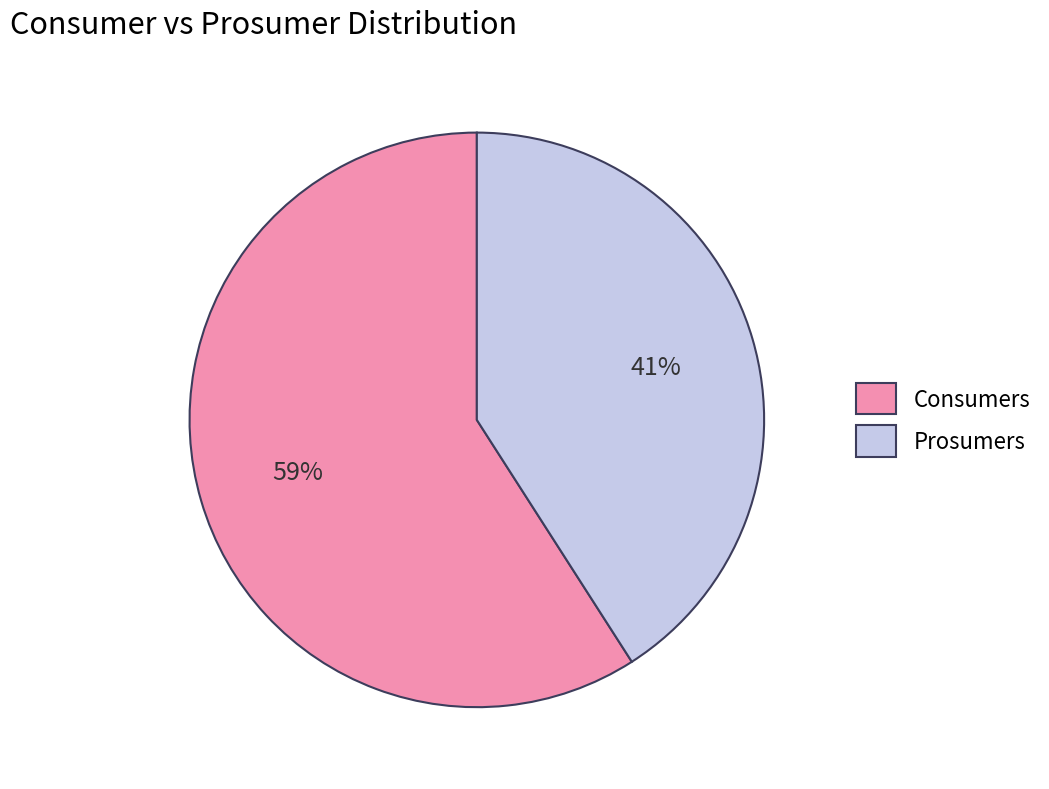

Rank the categories by value from highest to lowest.

Consumers, Prosumers